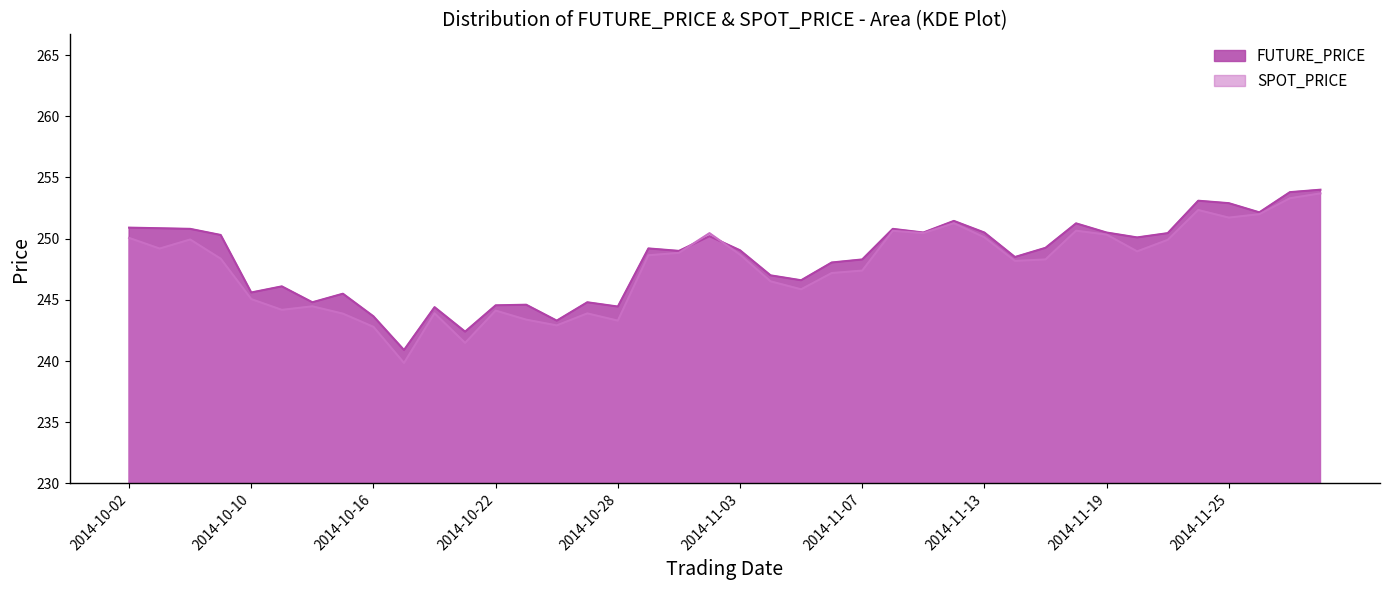

Reading left to right, what are all the values shown in this chart?

FUTURE_PRICE: 250.9	250.8	250.8	250.3	245.6	246.1	244.8	245.5	243.7	240.9	244.4	242.4	244.6	244.6	243.3	244.8	244.4	249.2	249.0	250.2	249.1	247.0	246.6	248.1	248.3	250.8	250.5	251.4	250.5	248.5	249.2	251.2	250.5	250.1	250.4	253.1	252.9	252.2	253.8	254.0
SPOT_PRICE: 250.1	249.2	249.9	248.4	245.1	244.2	244.5	243.9	242.8	239.8	243.9	241.5	244.1	243.4	242.9	243.9	243.3	248.6	248.8	250.4	248.7	246.5	245.9	247.2	247.4	250.6	250.4	251.3	250.1	248.2	248.3	250.7	250.3	249.0	249.9	252.3	251.7	252.0	253.3	253.7